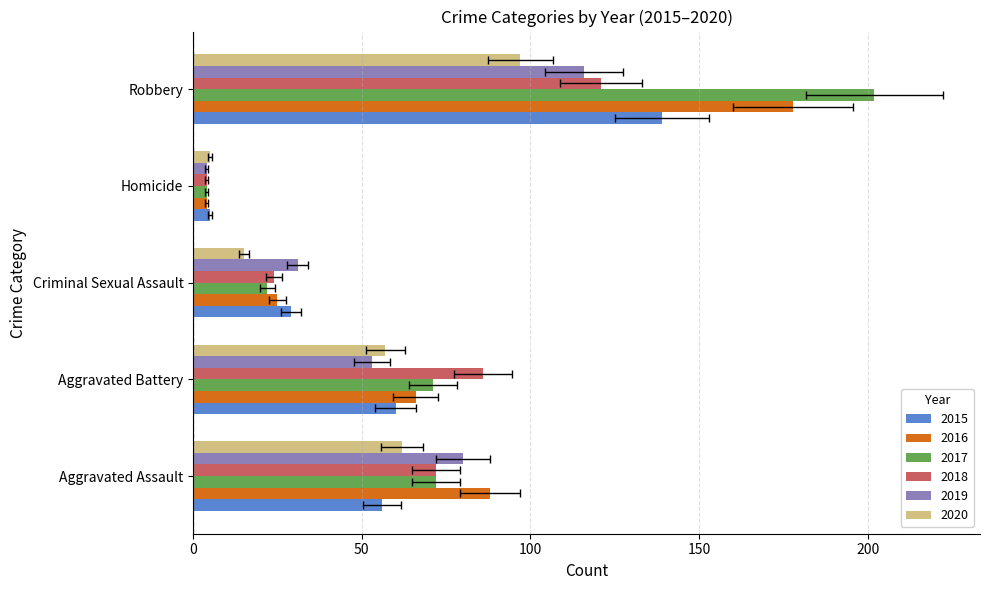

Which series has the largest total across all categories?

2017